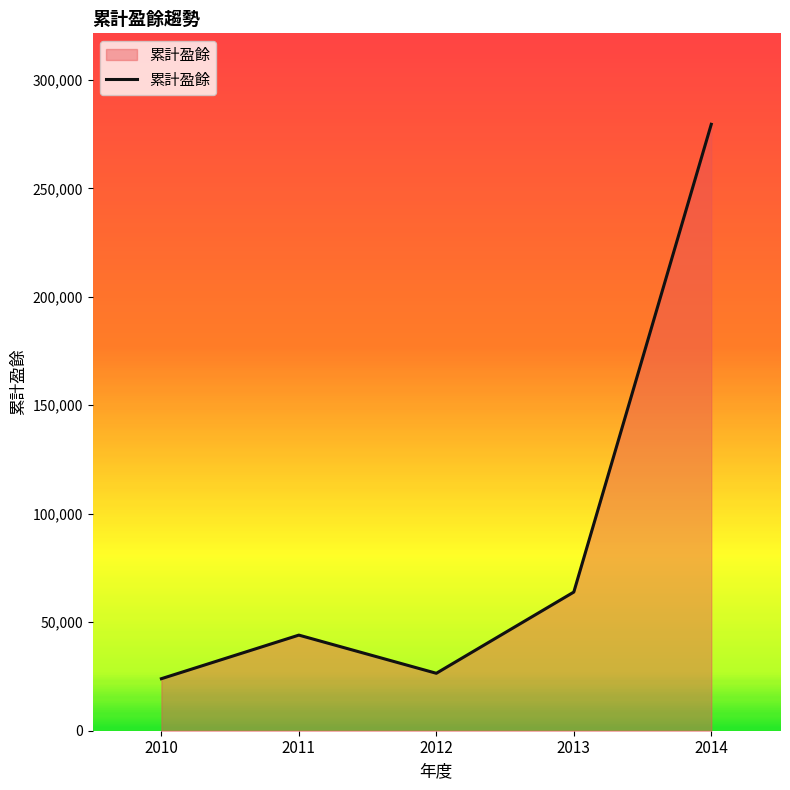

What is the maximum value shown in the chart?

279522